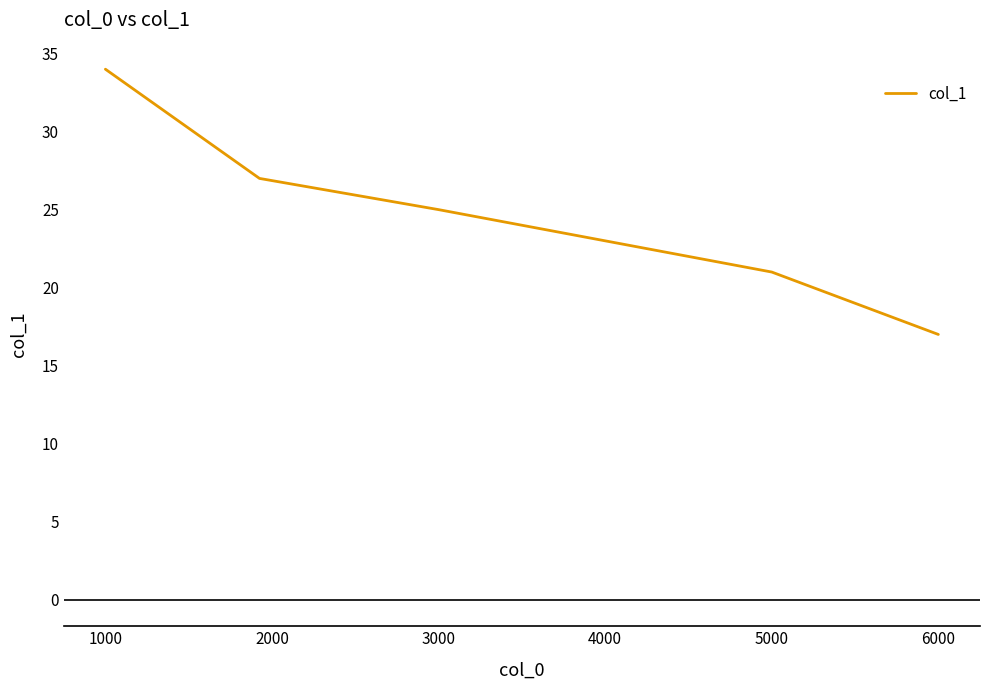

What is the greatest value displayed?

34